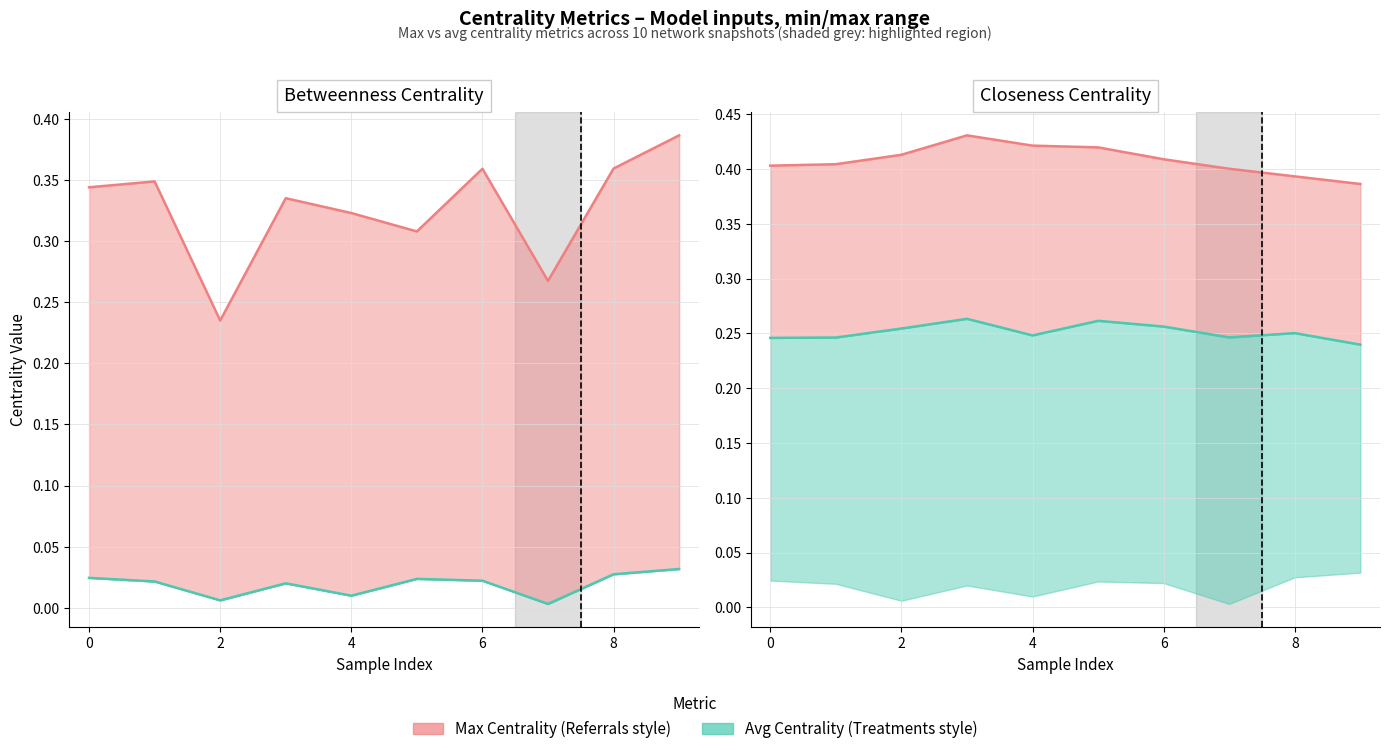

Where is the first local minimum for avg_closeness_centrality?

4